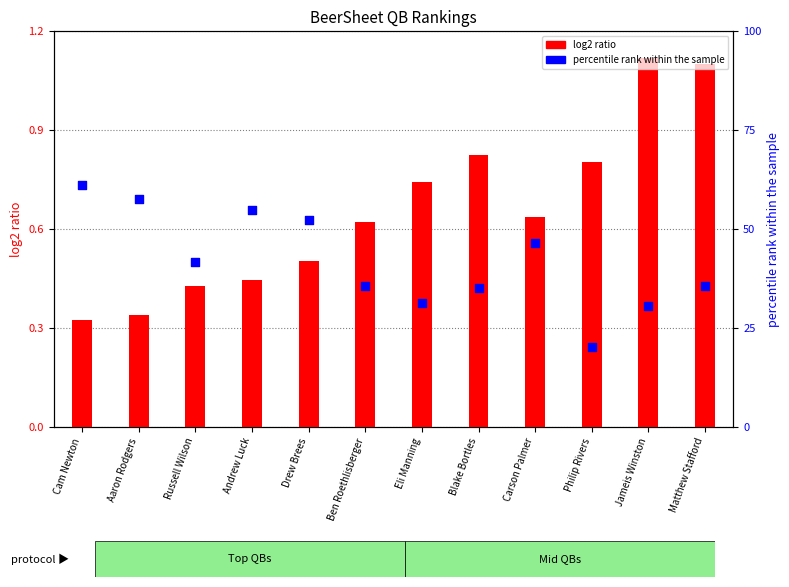

What is the total value across all series at Matthew Stafford?

36.7